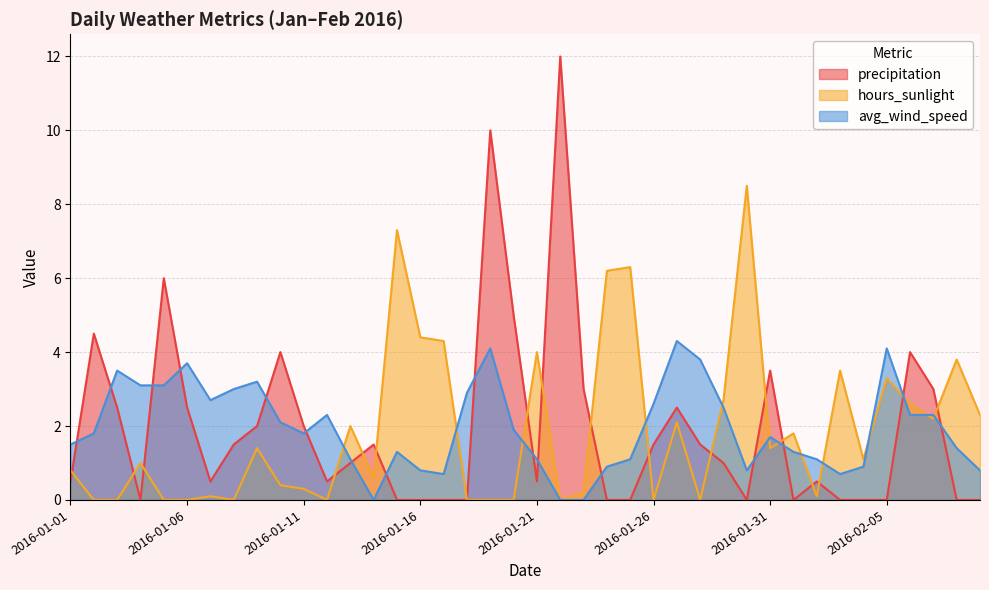

How many values in the precipitation series are below 1?

19